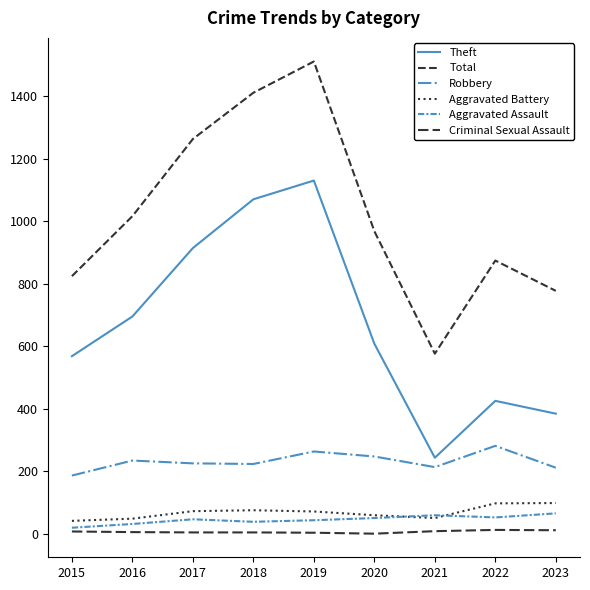

Which series has the widest spread of values?

Total